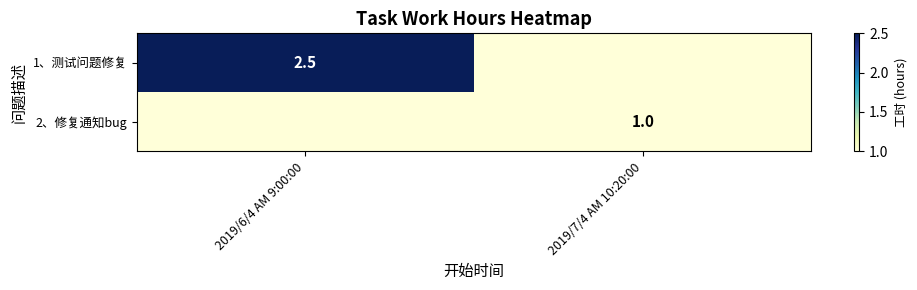

At which category is the sum across all series the highest?

2019/6/4 AM 9:00:00